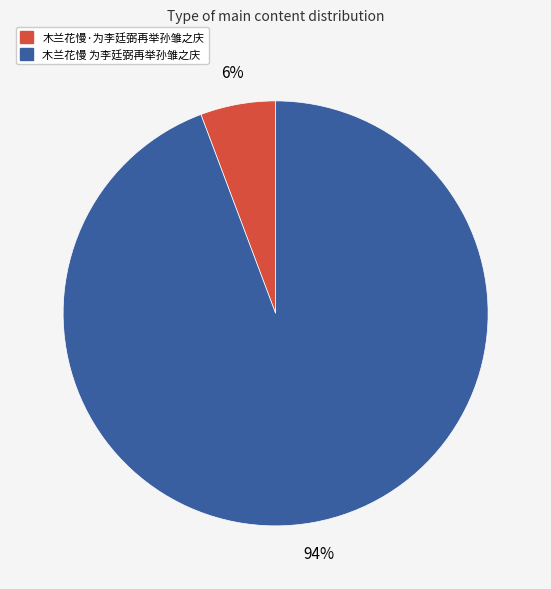

Rank the categories by value from lowest to highest.

木兰花慢·为李廷弼再举孙雏之庆, 木兰花慢 为李廷弼再举孙雏之庆